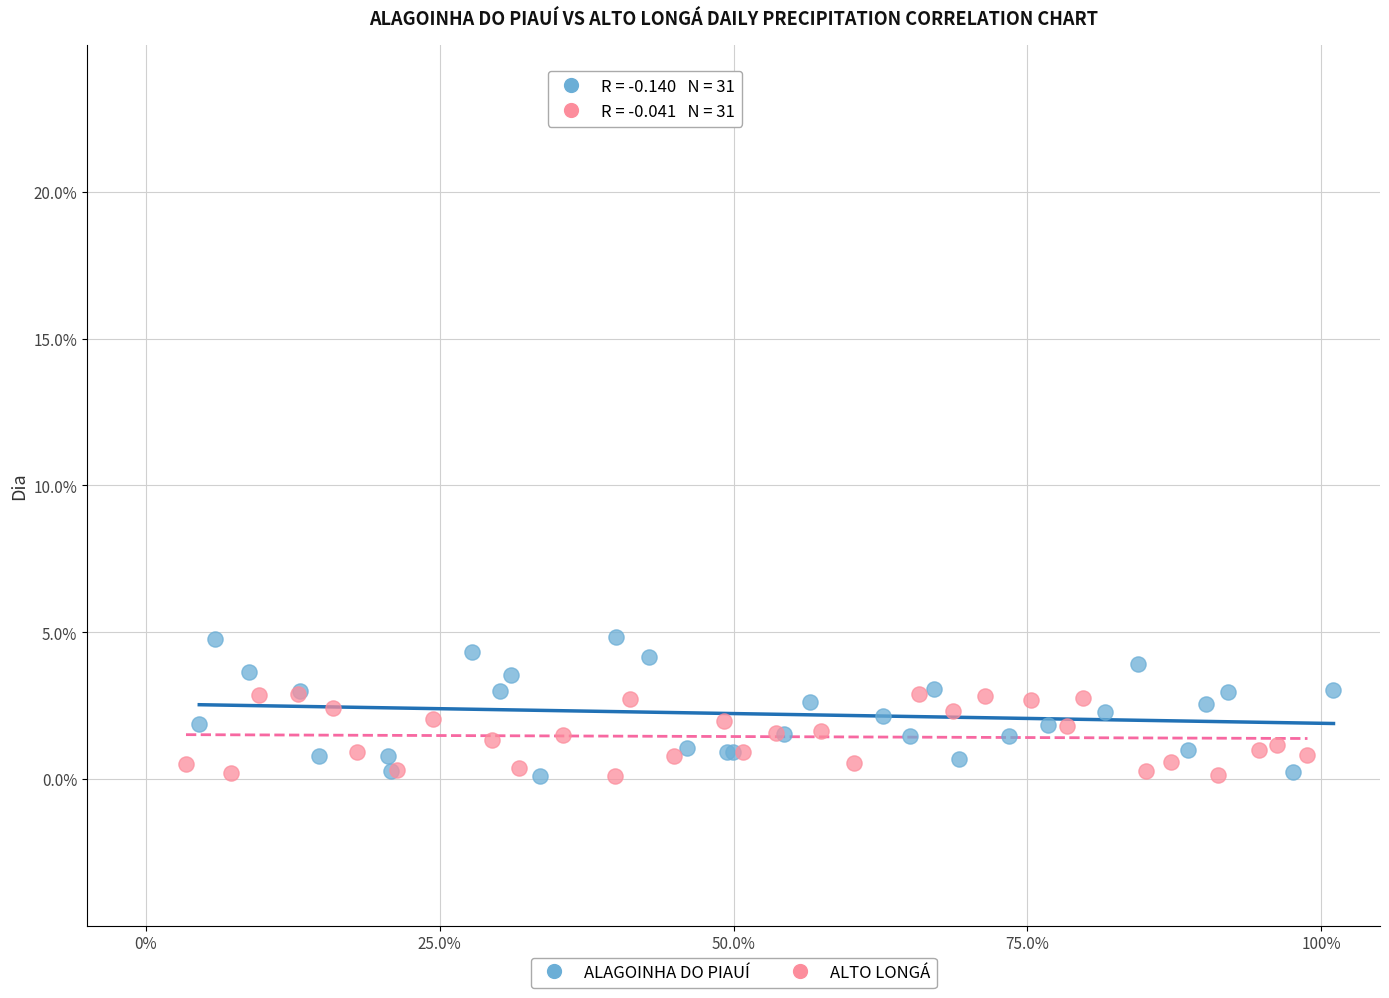

What are all the series names shown in the legend?

ALAGOINHA DO PIAUÍ, ALTO LONGÁ